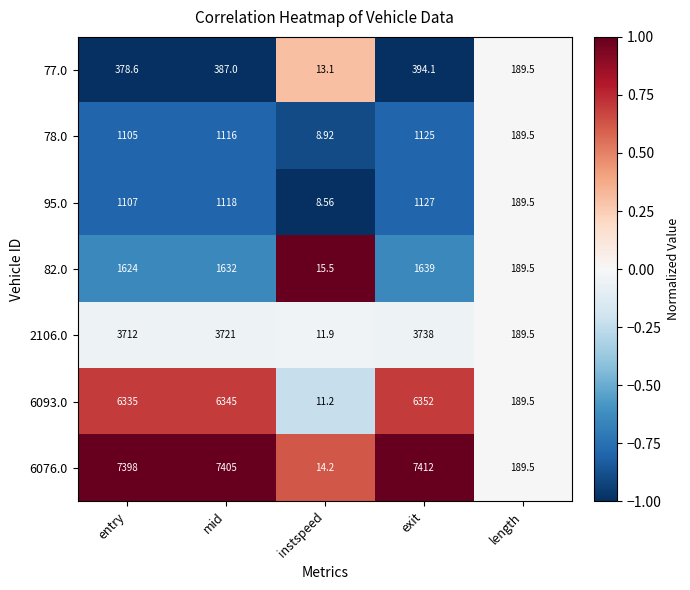

At which category is the sum across all series the highest?

exit